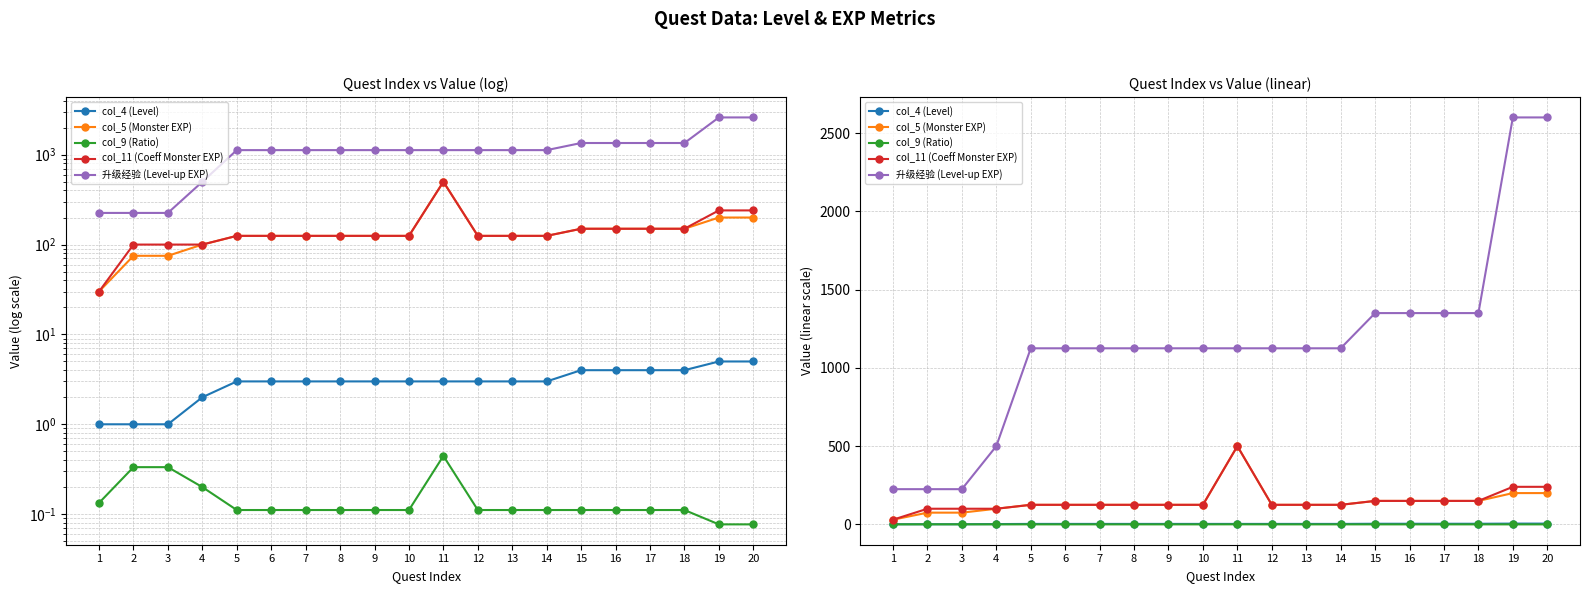

How many distinct data groups are displayed?

5